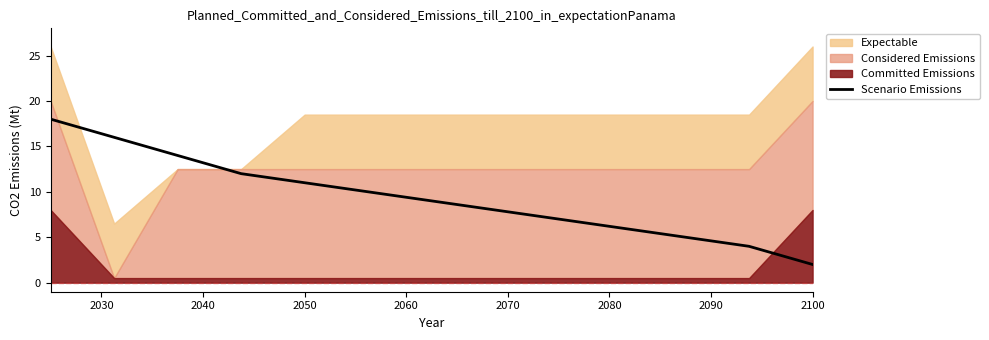

Which category has the lowest value in the Scenario Emissions series?

2100